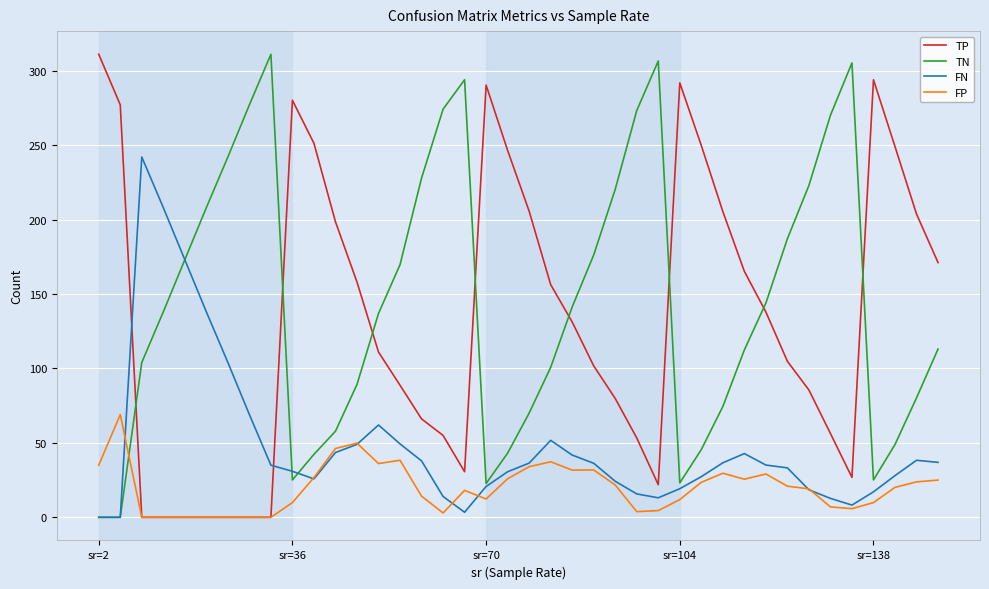

How many intersections are there between TP and TN?

8